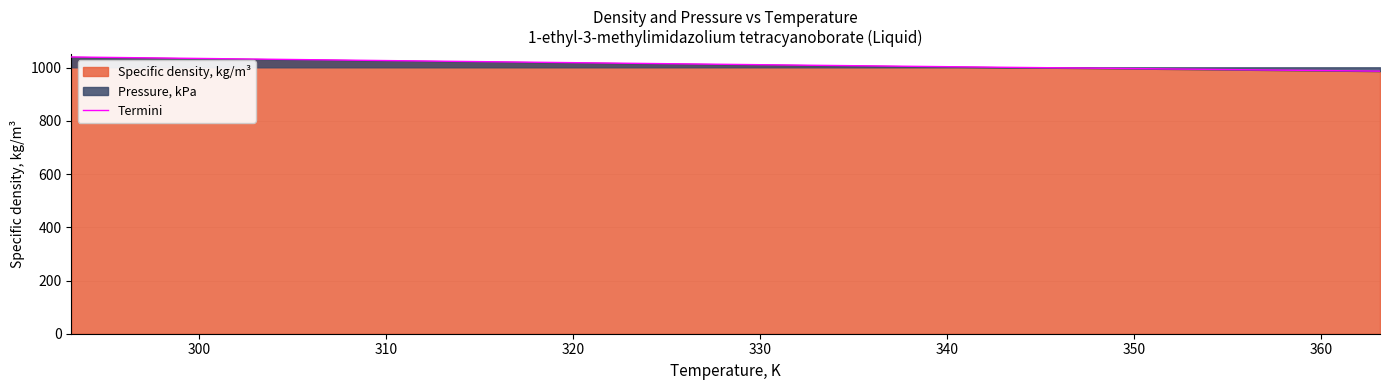

Count the number of categories in the chart.

15